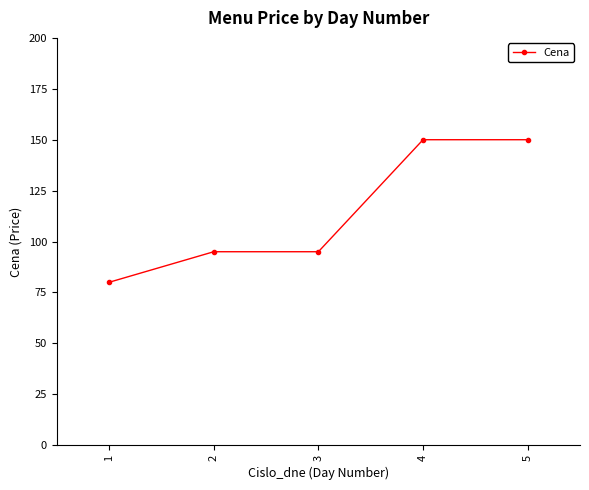

The chart shows a value of 95 at 2. True or false?

True